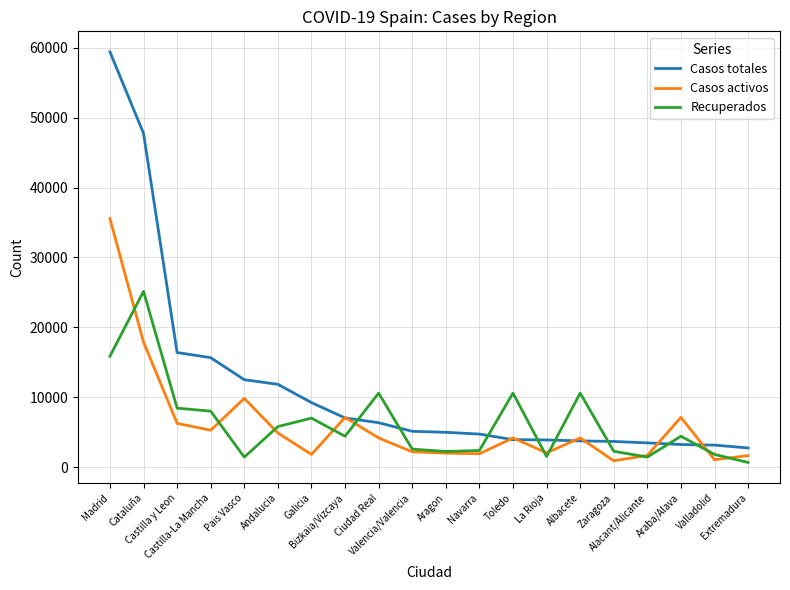

What value does the Casos activos series have at Albacete, to the nearest 50?

4200